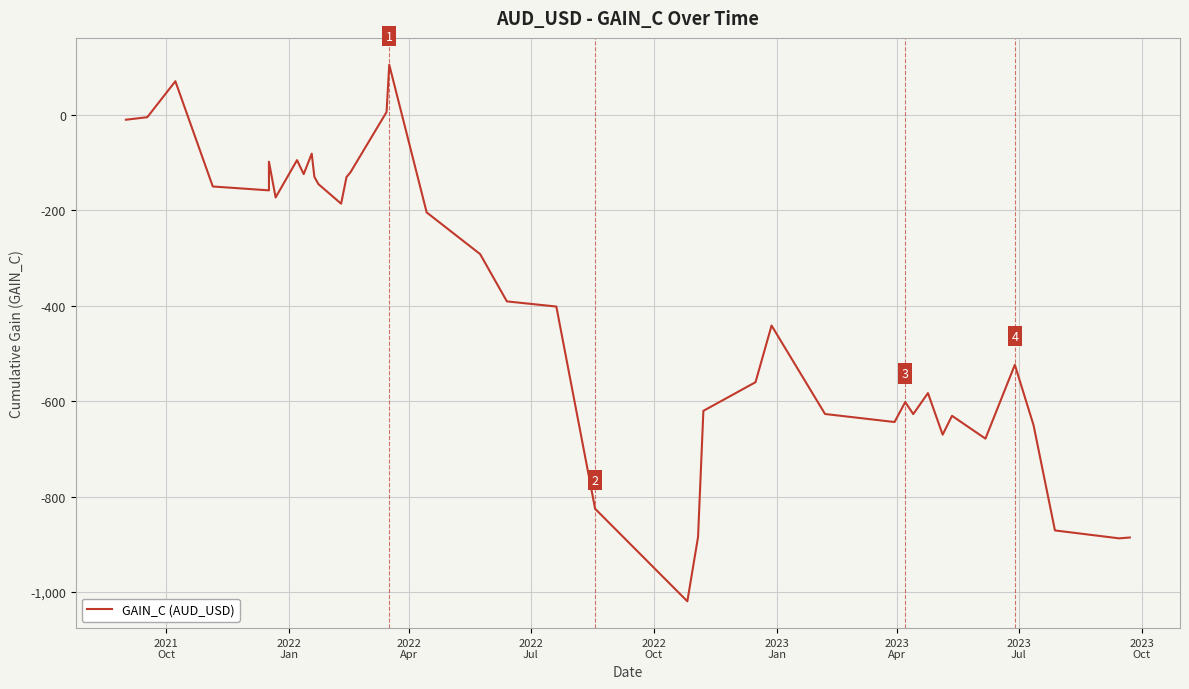

What is the average value?

-399.0